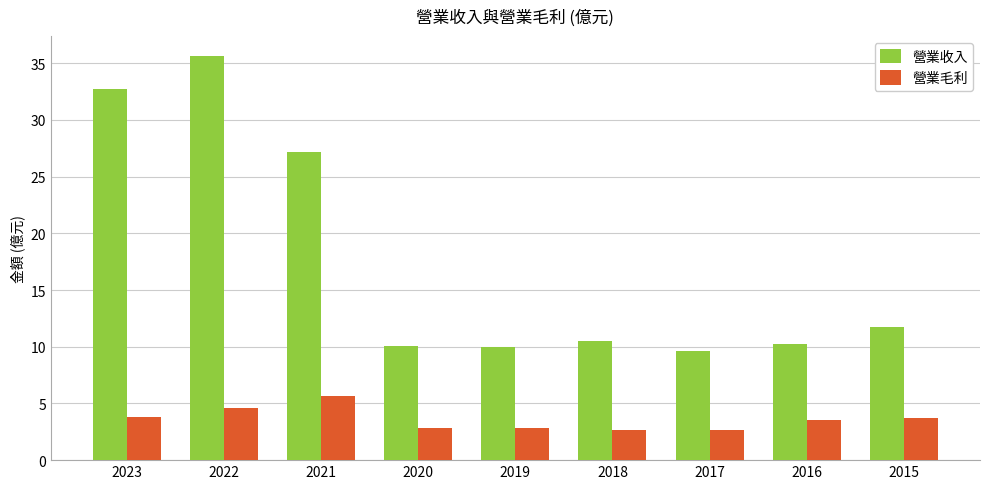

What is the highest value of the 營業毛利 series?

5.7